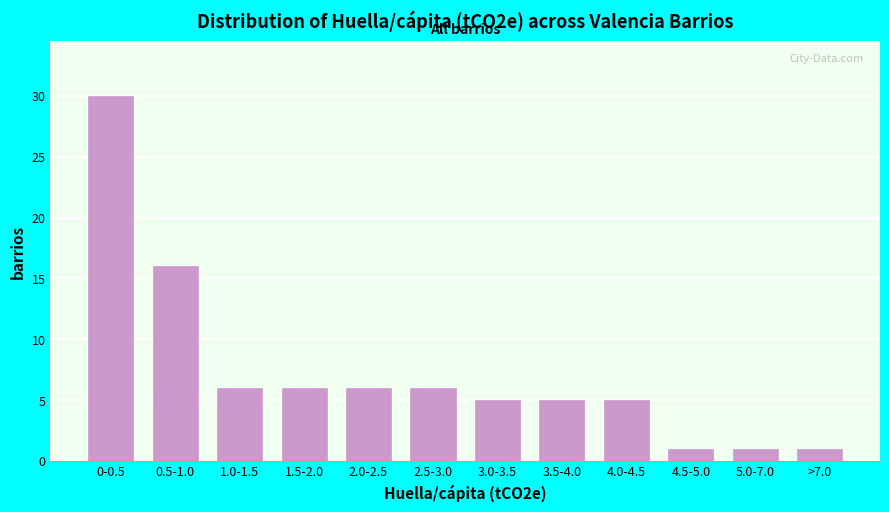

Reading left to right, list all the values displayed in this chart.

0-0.5=30	0.5-1.0=16	1.0-1.5=6	1.5-2.0=6	2.0-2.5=6	2.5-3.0=6	3.0-3.5=5	3.5-4.0=5	4.0-4.5=5	4.5-5.0=1	5.0-7.0=1	>7.0=1